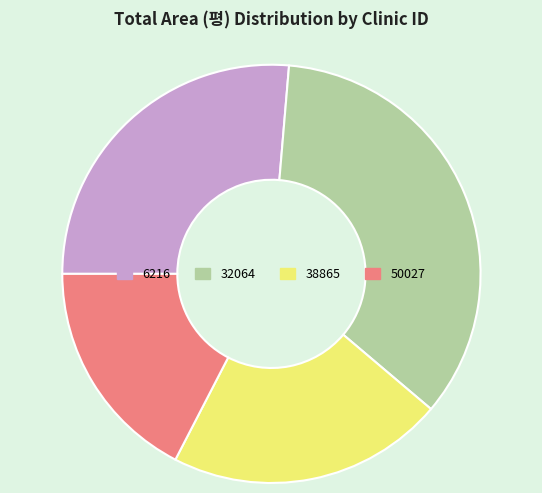

Is it true that 6216 is 15% of the pie?

False